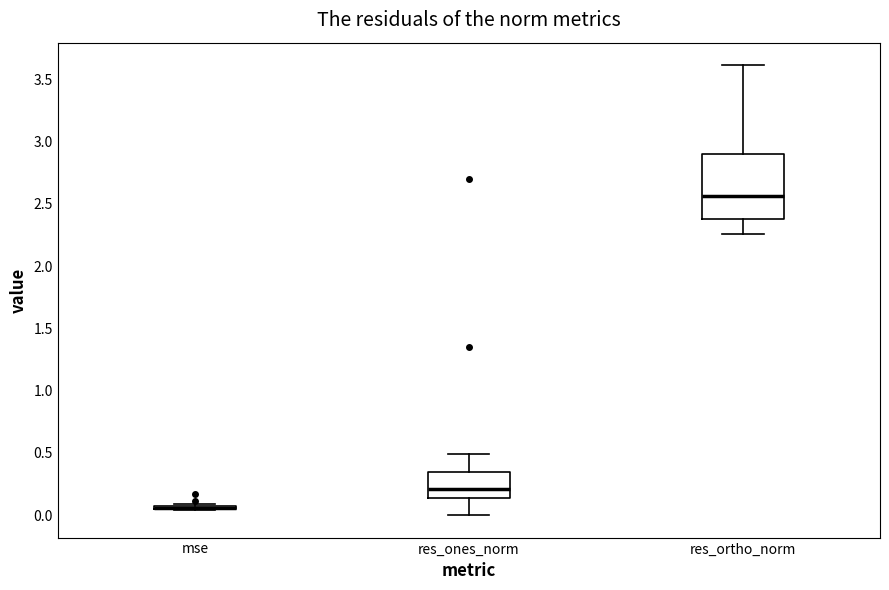

Reading left to right, transcribe this box plot: for each box, give where its median line is, the range the box spans, and where its two whiskers end, as read against the y-axis. The values are not printed on the chart, so give them approximately, as read against the axis.

mse: box collapsed to a line at 0.05, whiskers 0.05 to 0.10
res_ones_norm: median 0.20, box 0.15 to 0.35, whiskers 0.00 to 0.50
res_ortho_norm: median 2.55, box 2.40 to 2.90, whiskers 2.25 to 3.60